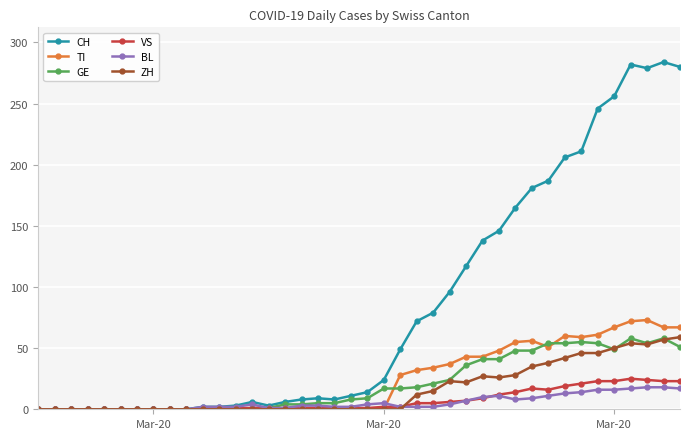

True or false: VS has more than 0 points higher than both neighbors.

True